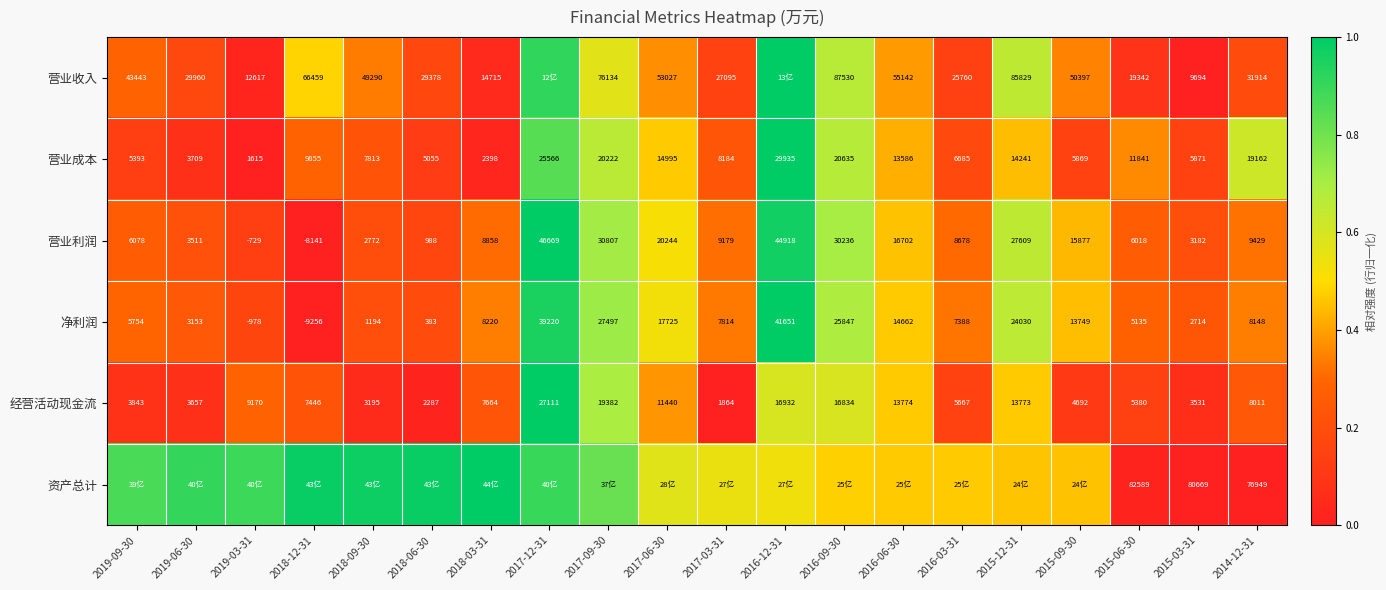

Is it true that 经营活动现金流 equals 0.7 at 2017-09-30?

True